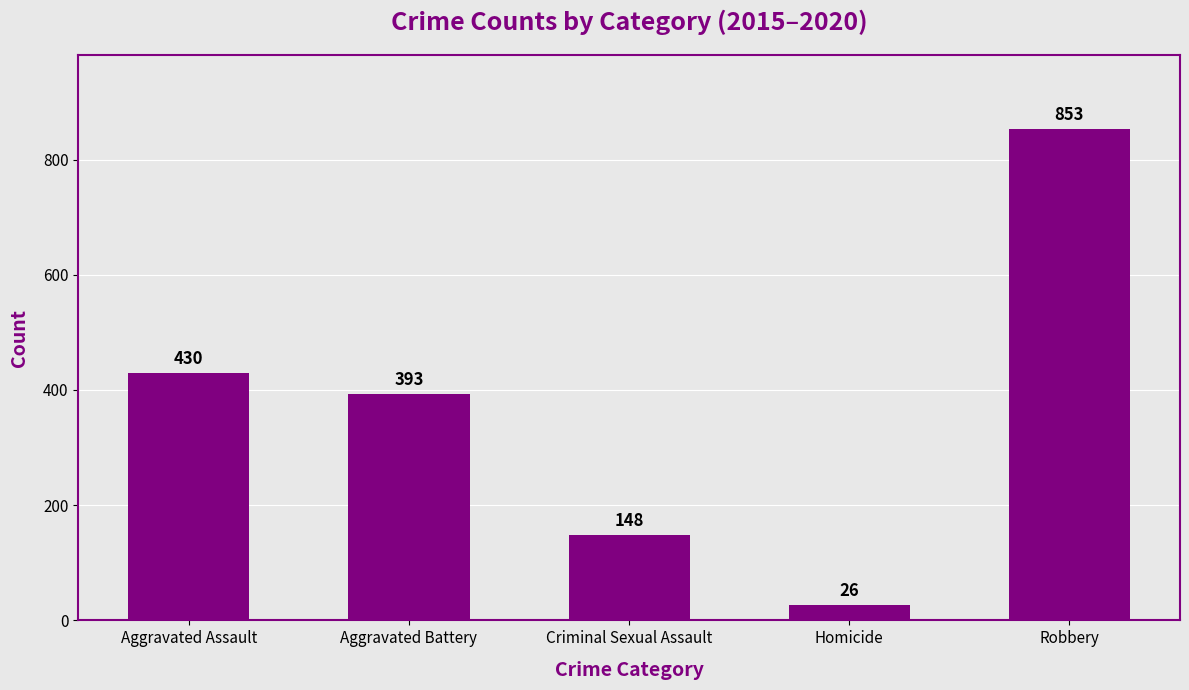

Does the chart contain any negative values?

No